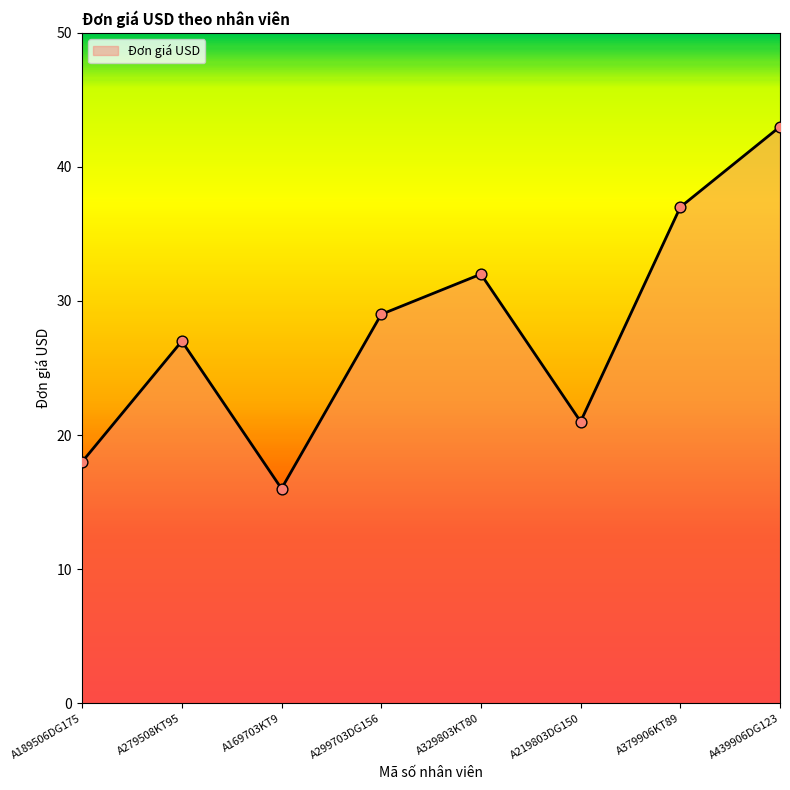

Which has a higher value, A439906DG123 or A169703KT9?

A439906DG123